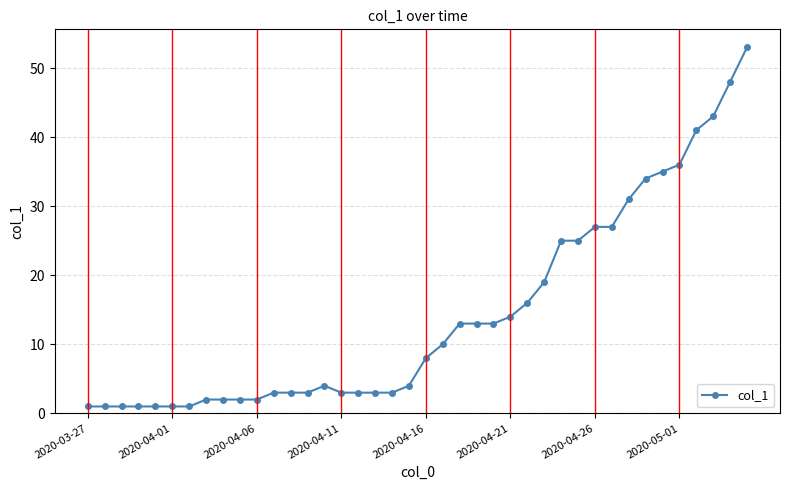

What is the greatest value displayed?

53